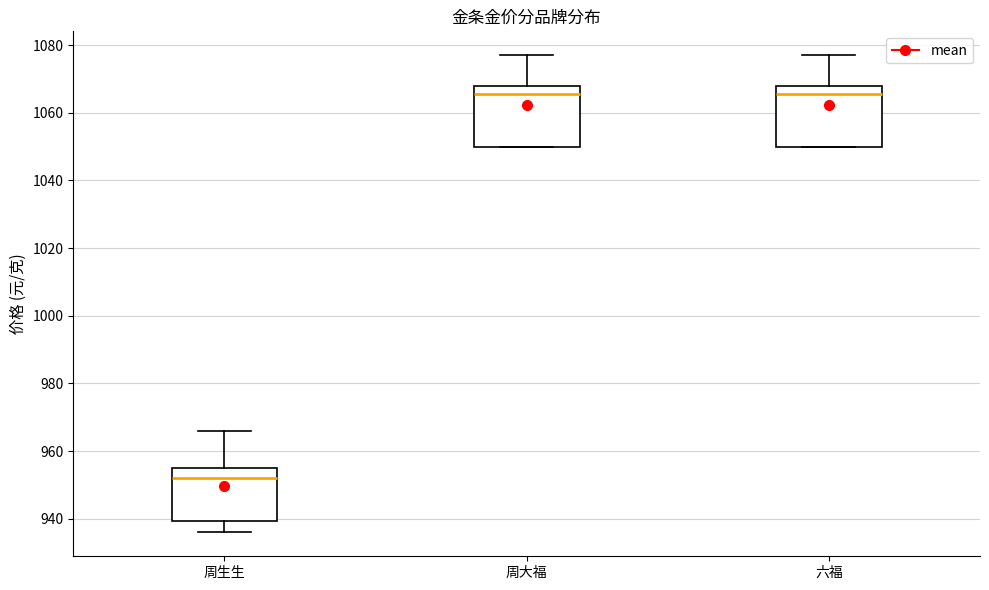

Reading left to right, transcribe this box plot: for each box, give where its median line is, the range the box spans, and where its two whiskers end, as read against the y-axis. The values are not printed on the chart, so give them approximately, as read against the axis.

周生生: median 952, box 940 to 956, whiskers 936 to 966
周大福: median 1066, box 1050 to 1068, whiskers 1050 to 1078
六福: median 1066, box 1050 to 1068, whiskers 1050 to 1078